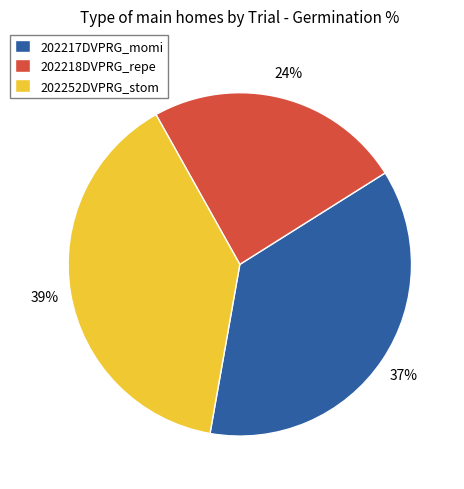

Rank the categories by value from highest to lowest.

202252DVPRG_stom, 202217DVPRG_momi, 202218DVPRG_repe